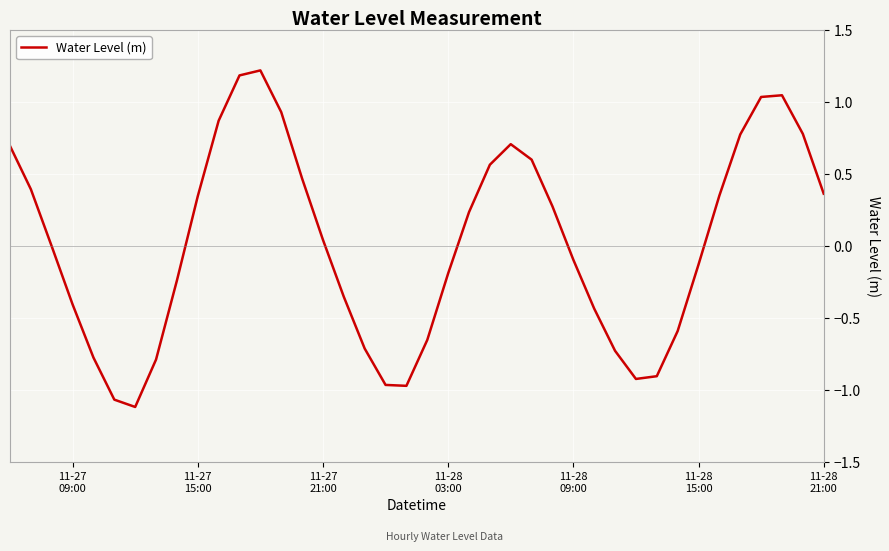

What is the difference between the maximum and minimum values?

2.3